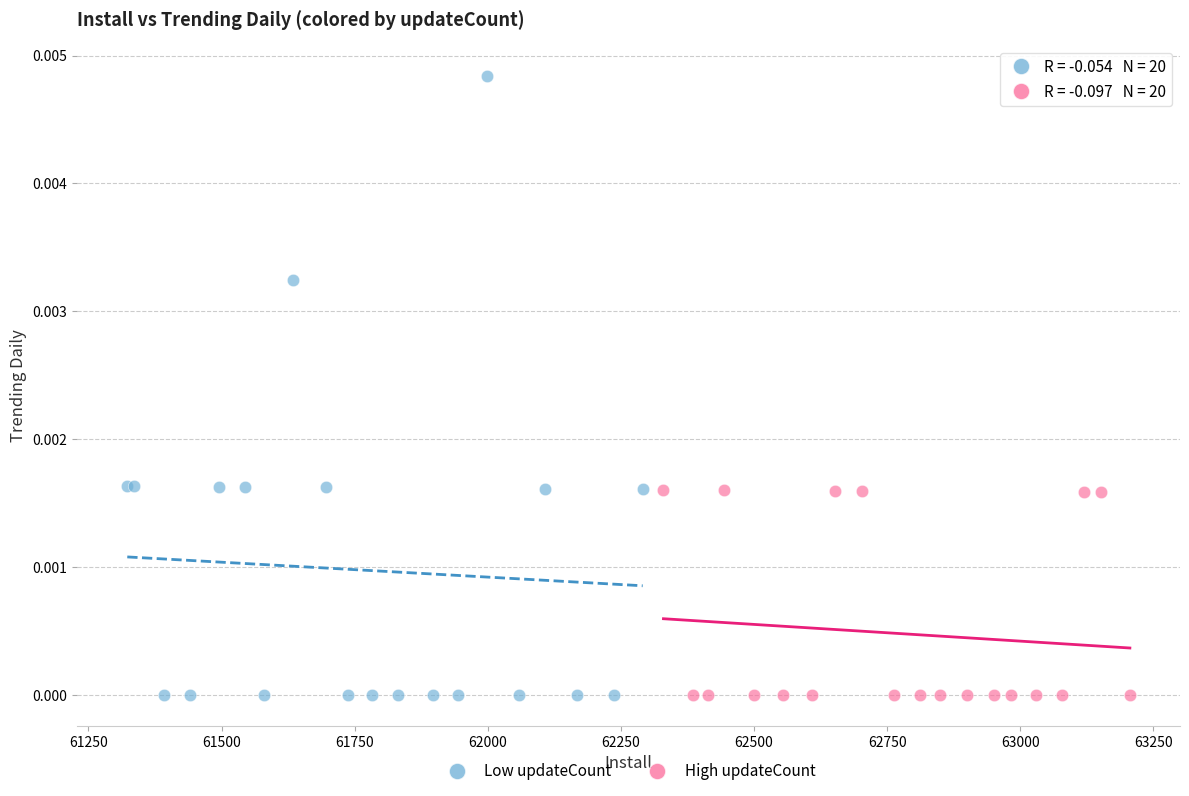

Which series has the widest spread of Y values?

Low updateCount